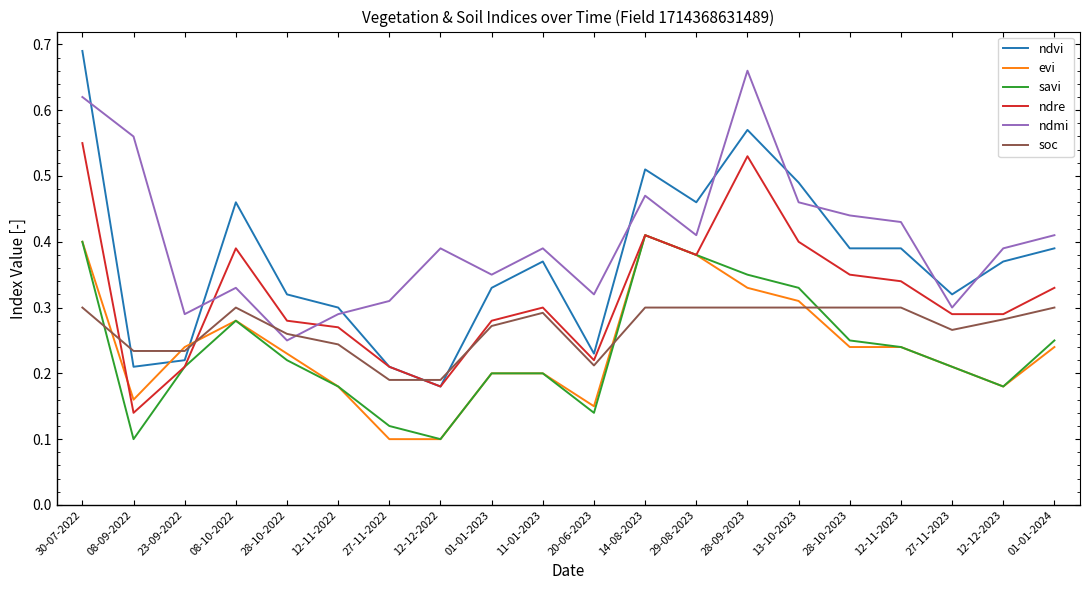

Which series has the largest range (max minus min)?

ndvi